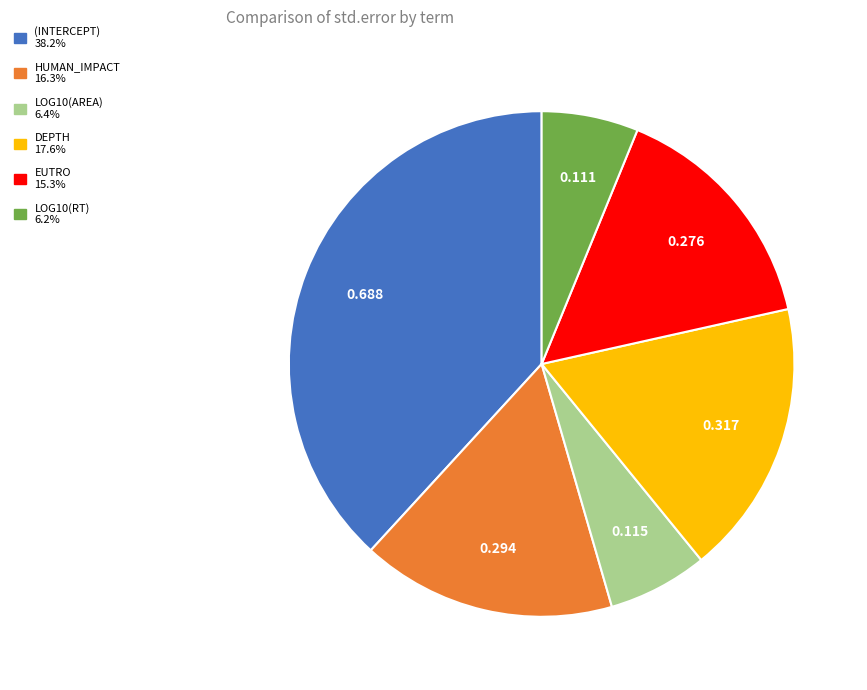

Is there any slice that represents more than half of the pie?

No